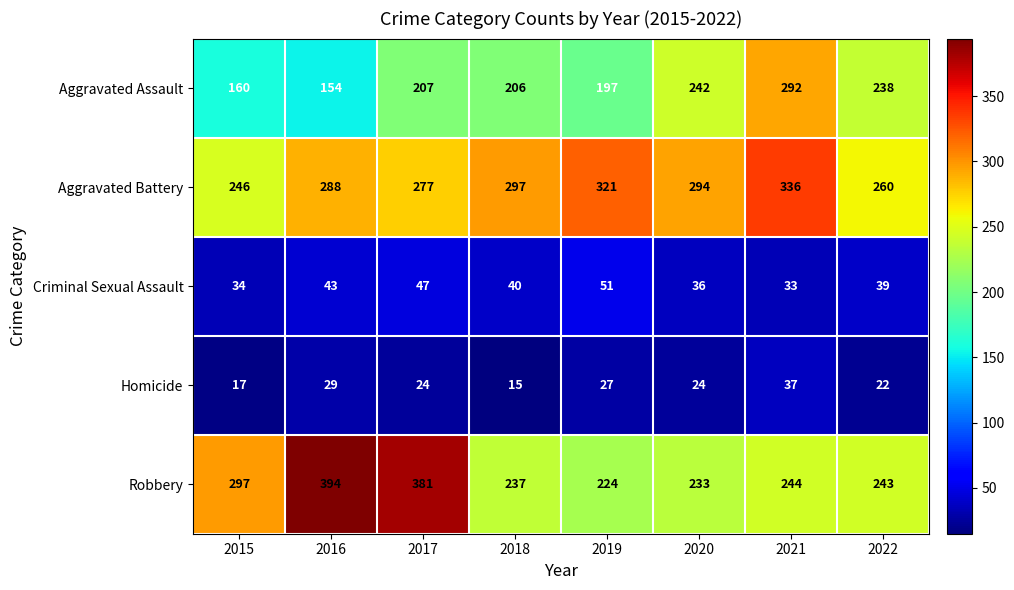

What is the difference between the maximum and minimum values in the Robbery series?

170